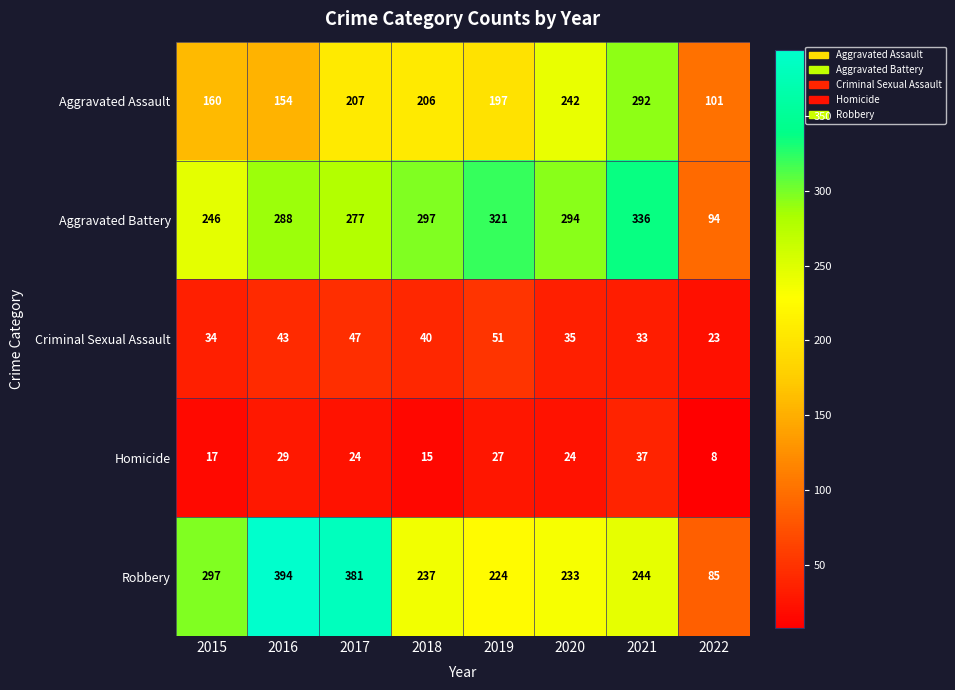

The Robbery series shows 58 at 2020. True or false?

False